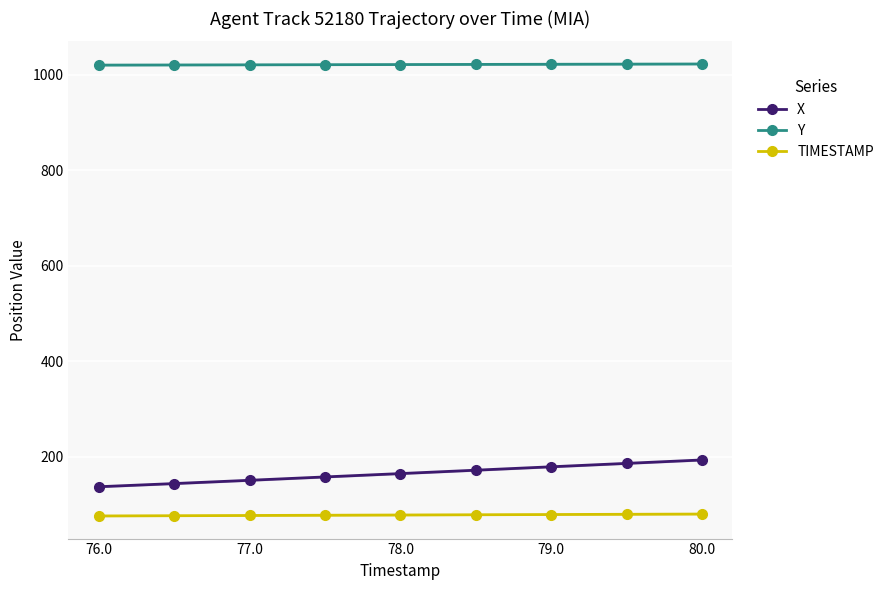

What are all the series names shown in the legend?

X, Y, TIMESTAMP